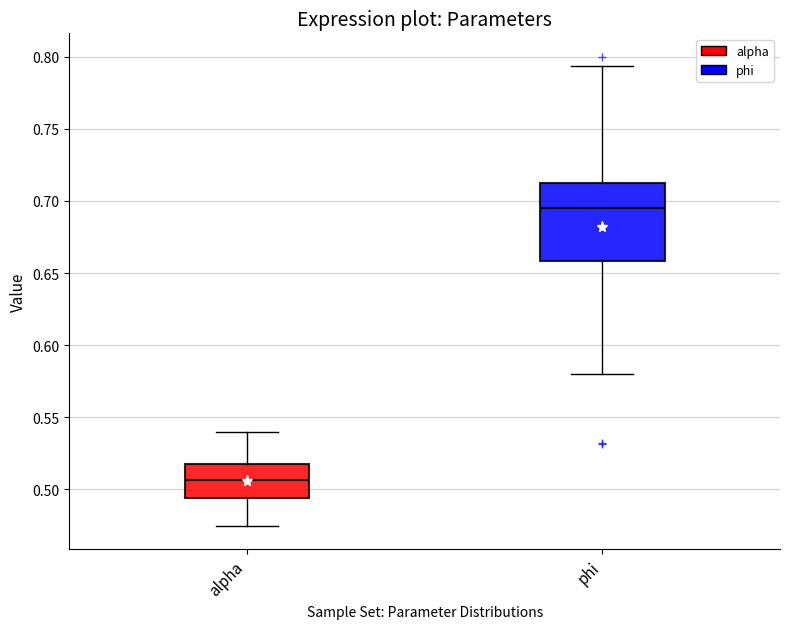

Reading left to right, read every box against the y-axis: the position of its median line, the range the box covers, and the ends of its whiskers. The values are not printed on the chart, so give them approximately, as read against the axis.

alpha: median 0.505, box 0.495 to 0.515, whiskers 0.475 to 0.540
phi: median 0.695, box 0.660 to 0.710, whiskers 0.580 to 0.795